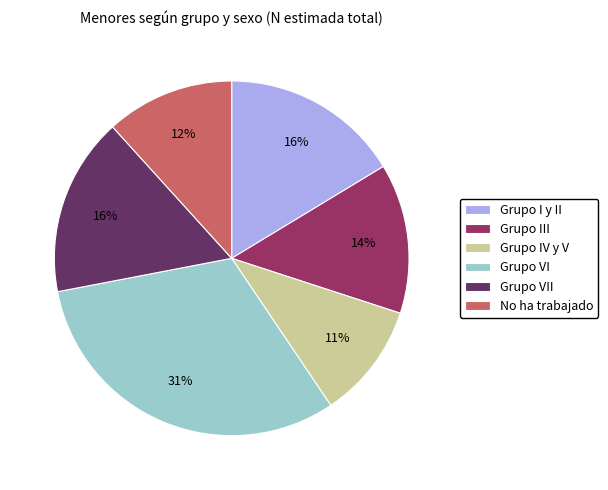

Which slice is the smallest?

Grupo IV y V